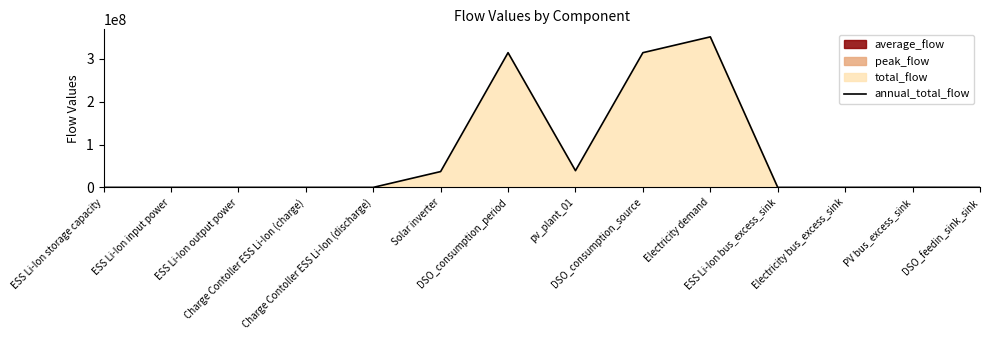

At which category does the chart reach its peak across all series?

Electricity demand